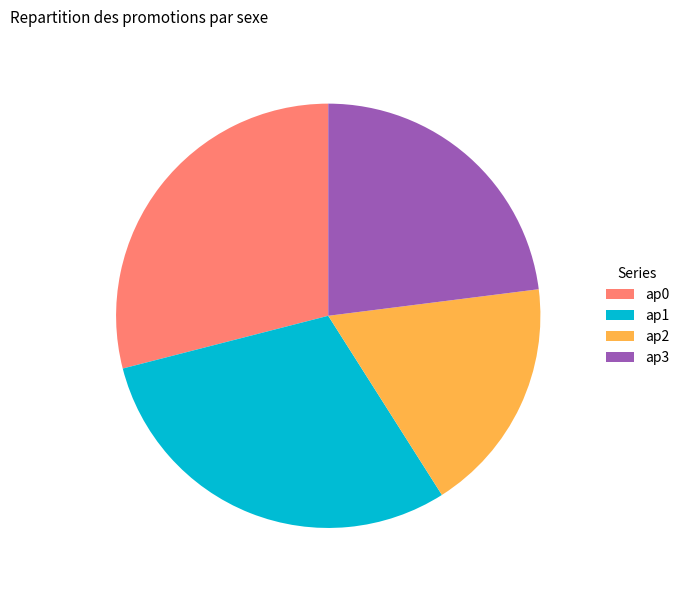

Between ap3 and ap2, which is larger?

ap3